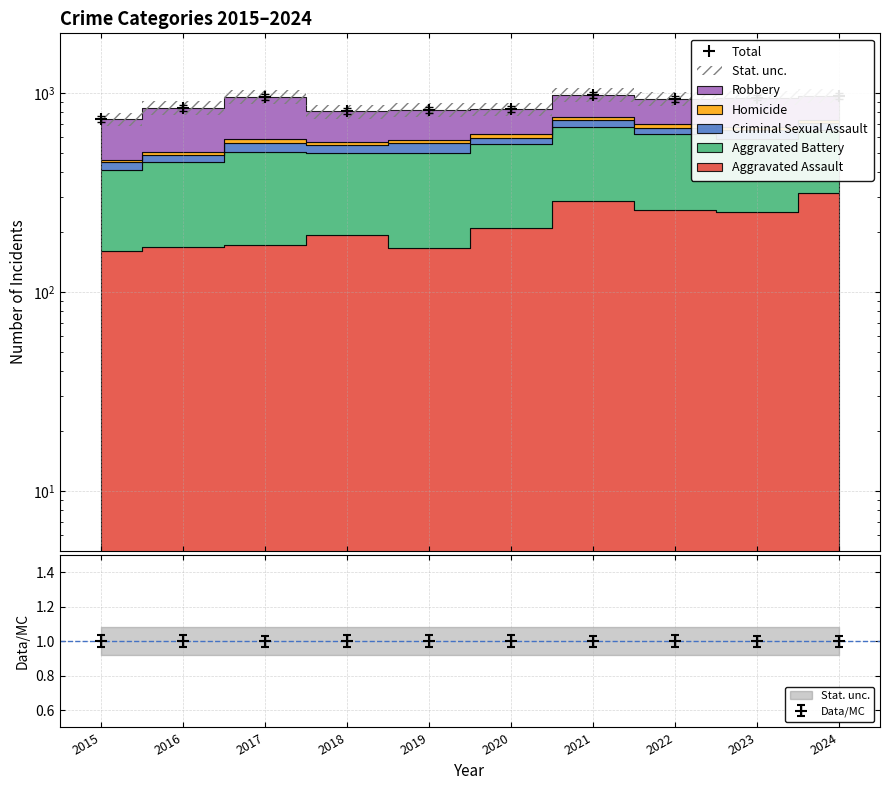

Reading right to left, extract all data points from this chart.

2024=971	2023=951	2022=934	2021=979	2020=830	2019=823	2018=810	2017=960	2016=845	2015=740